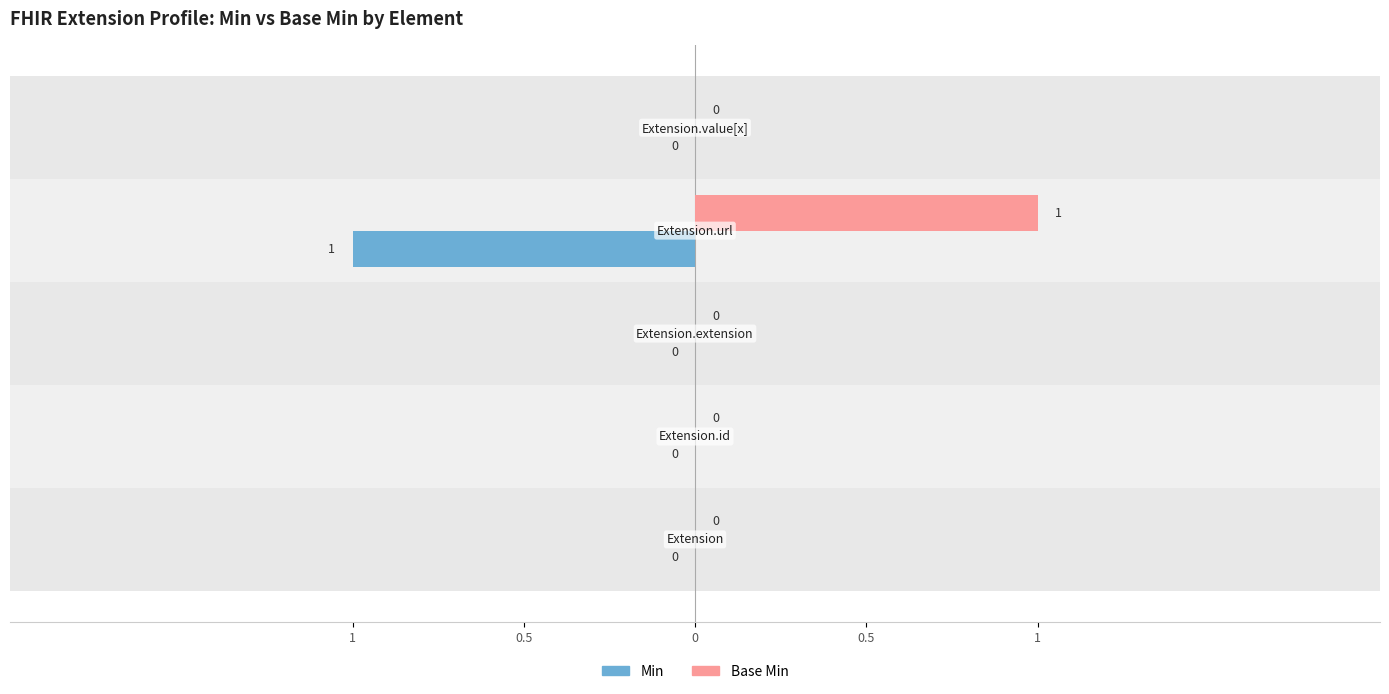

At 0.5, list the series in order from smallest to largest.

Min, Base Min